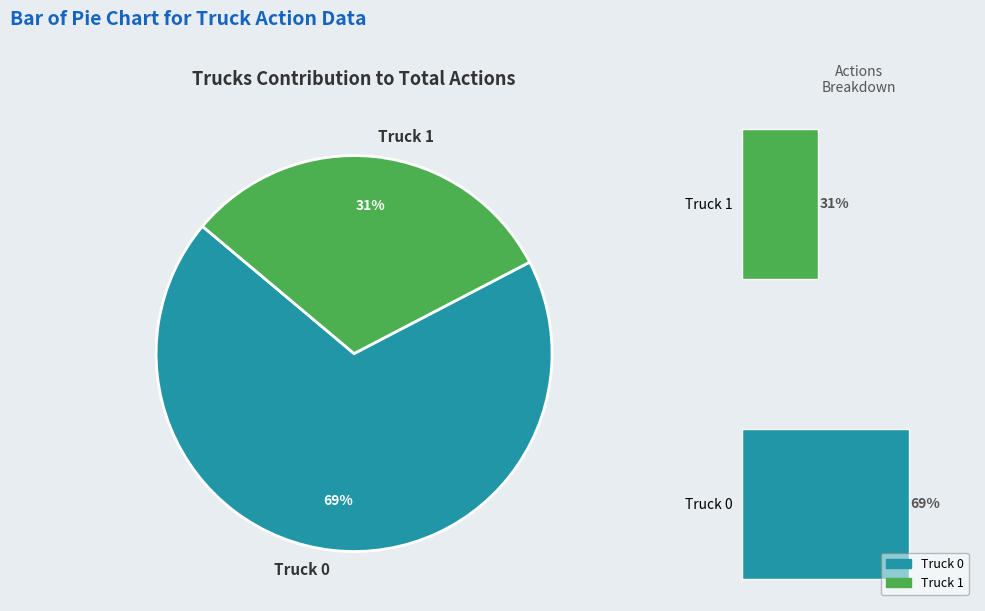

How many segments does this pie chart have?

2